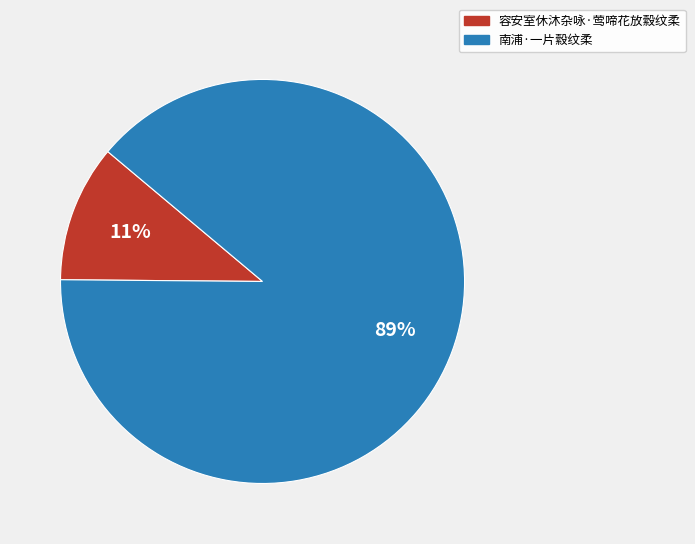

Which category has the smallest portion of the pie?

容安室休沐杂咏·莺啼花放縠纹柔